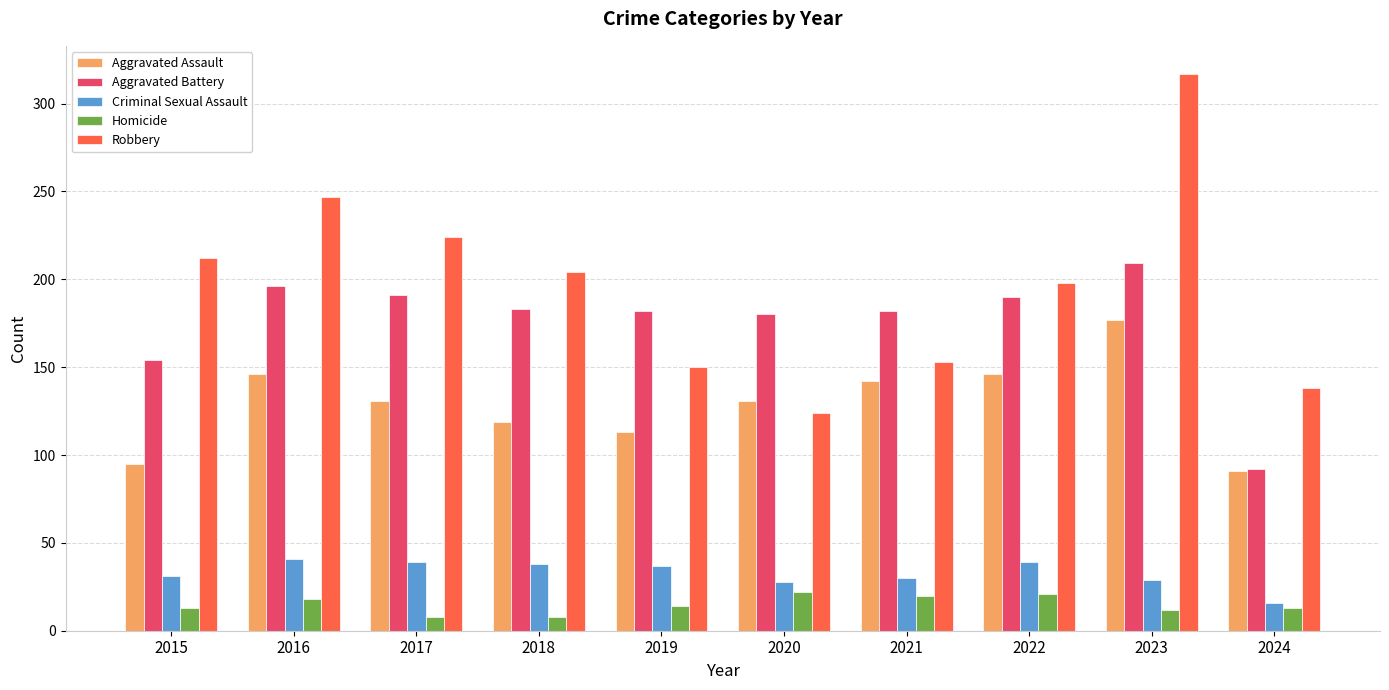

What is the lowest value of the Robbery series?

124